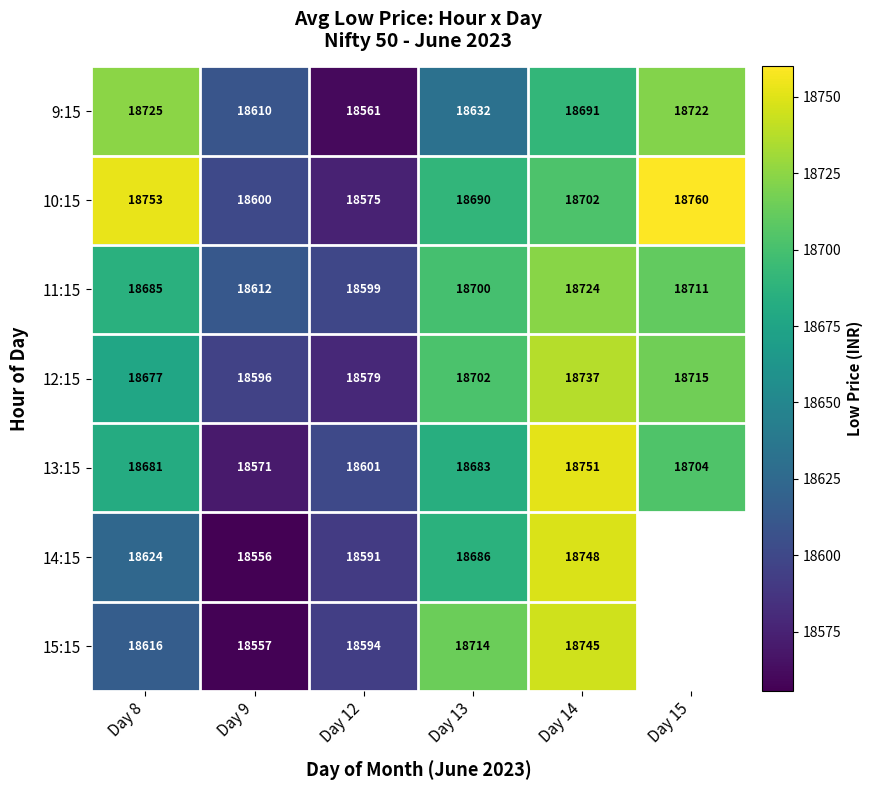

Is it true that 11:15 equals 27524.8 at Day 8?

False